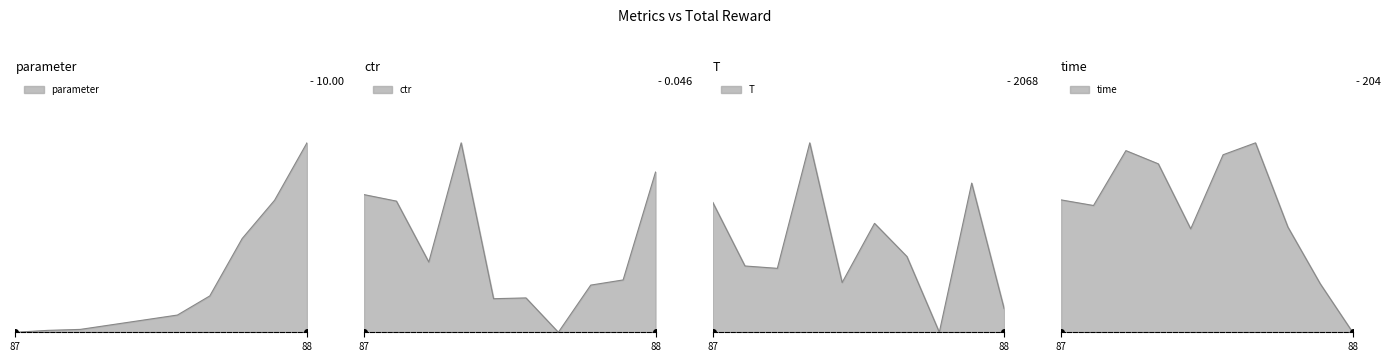

List the labels in order of T value, largest first.

95, 76, 87, 73, 68, 85, 77, 72, 88, 73